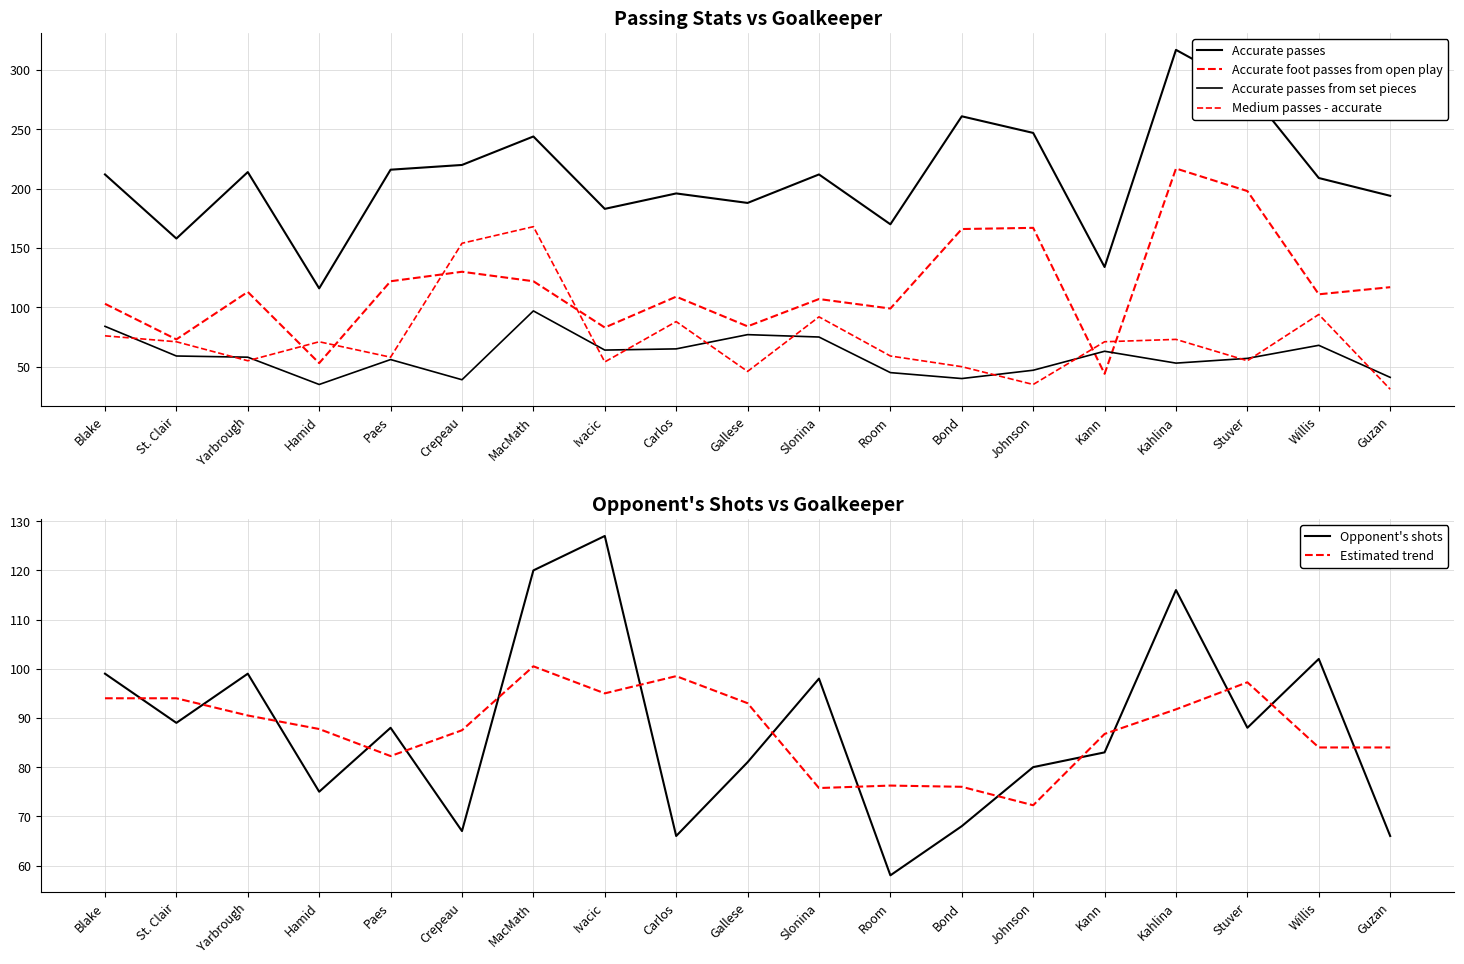

What is the difference between the highest and lowest values at Carlos?

131.0